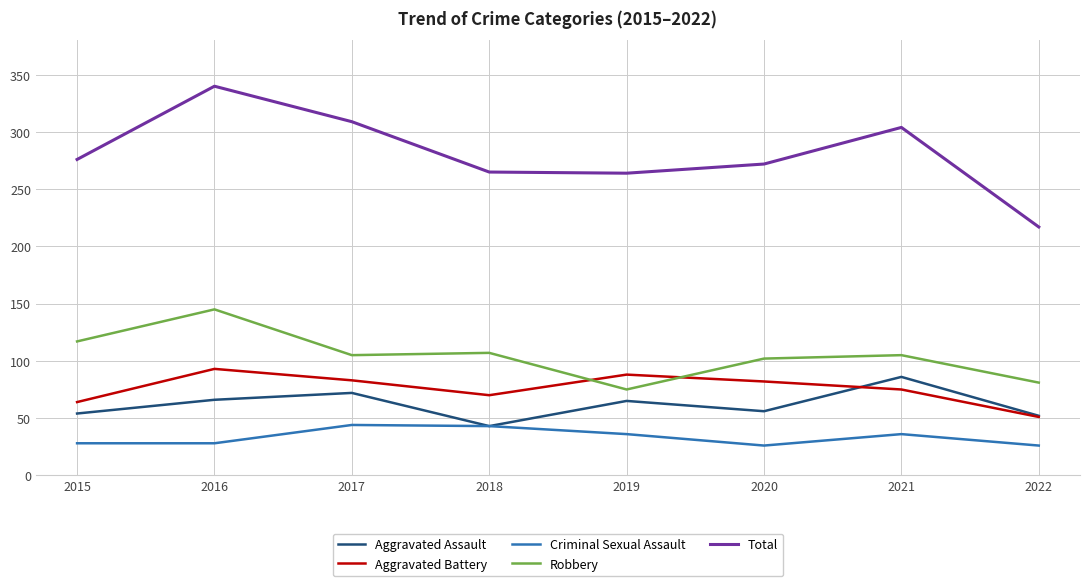

How many Aggravated Battery values are between 70 and 88?

5